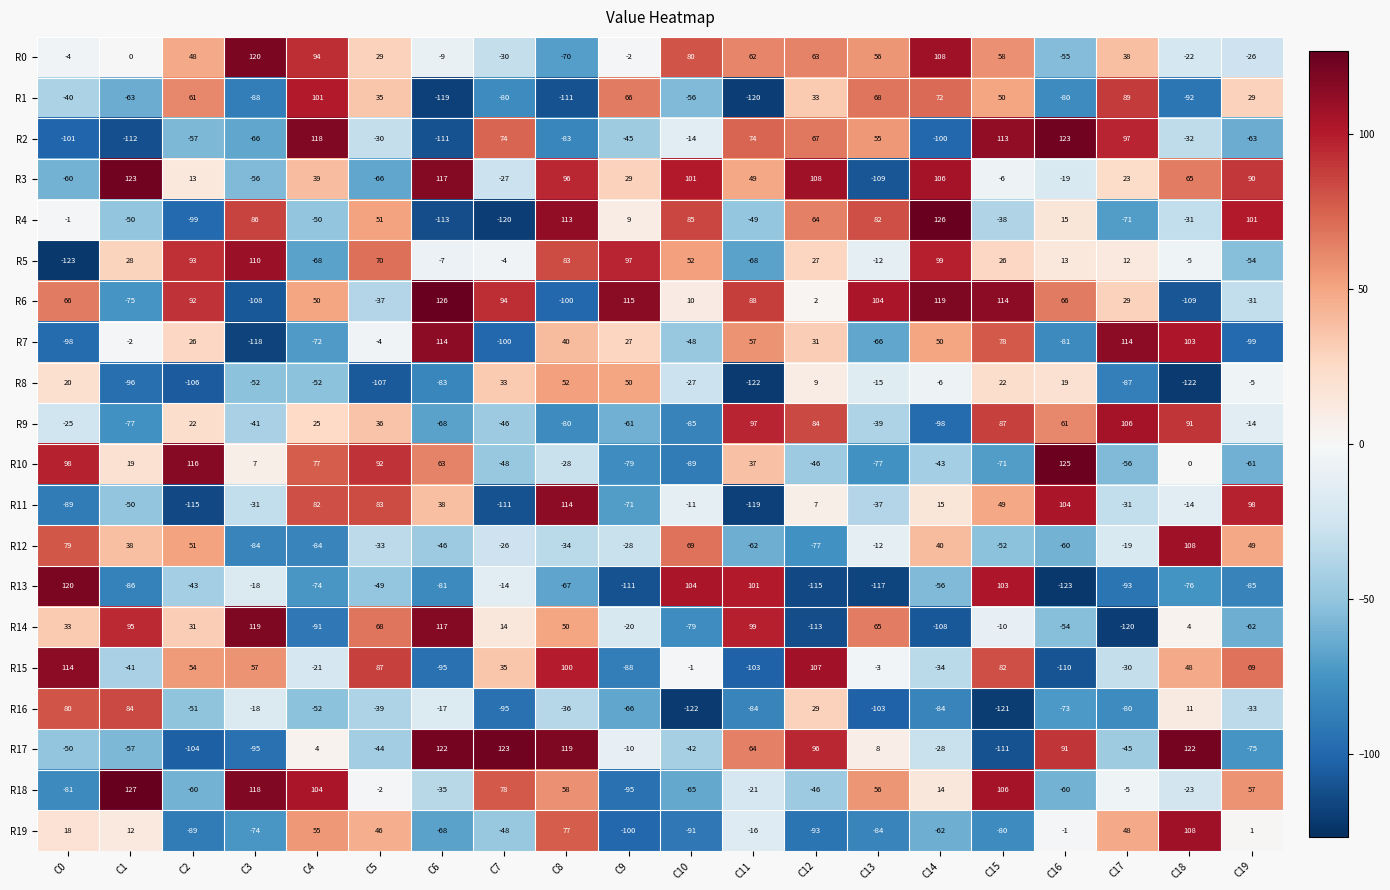

How many distinct data groups are displayed?

20